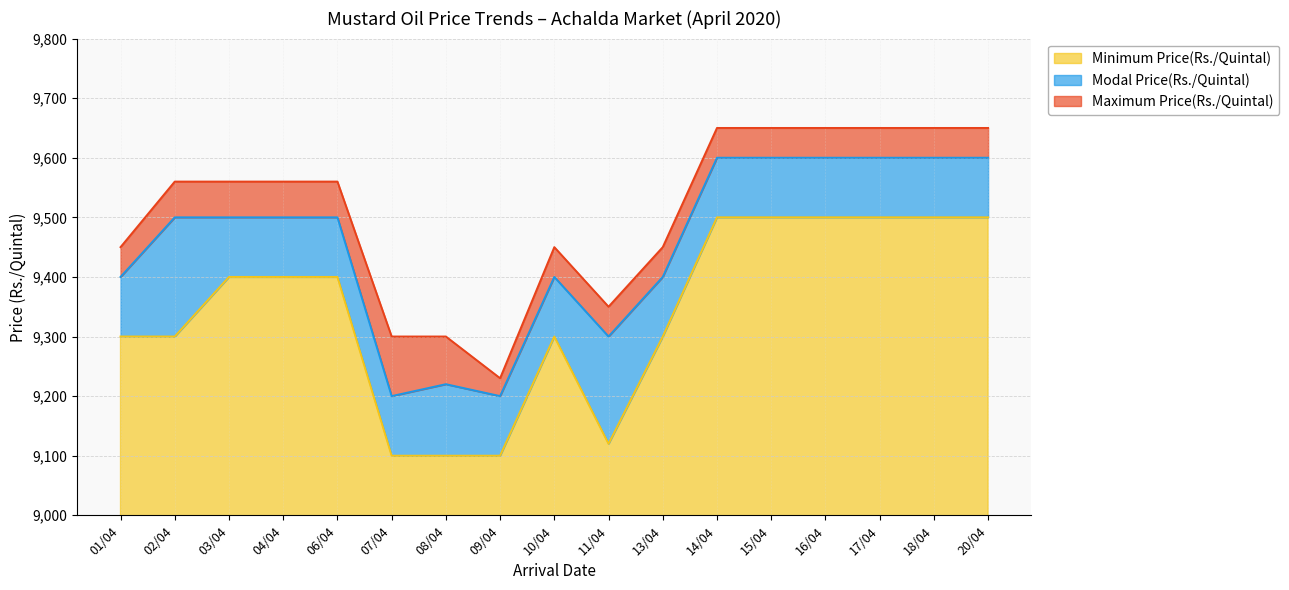

What is the approximate value of Minimum Price(Rs./Quintal) at 13/04, to the nearest 10?

9300